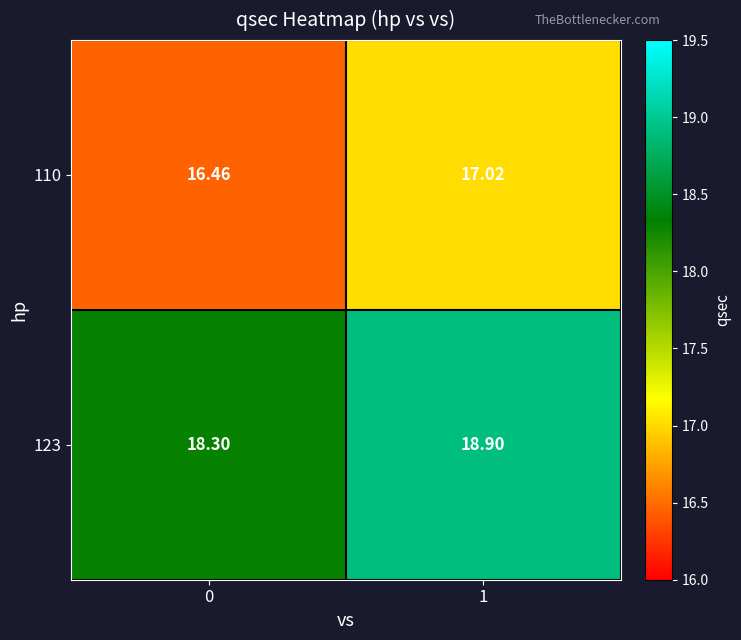

How many distinct data groups are displayed?

2